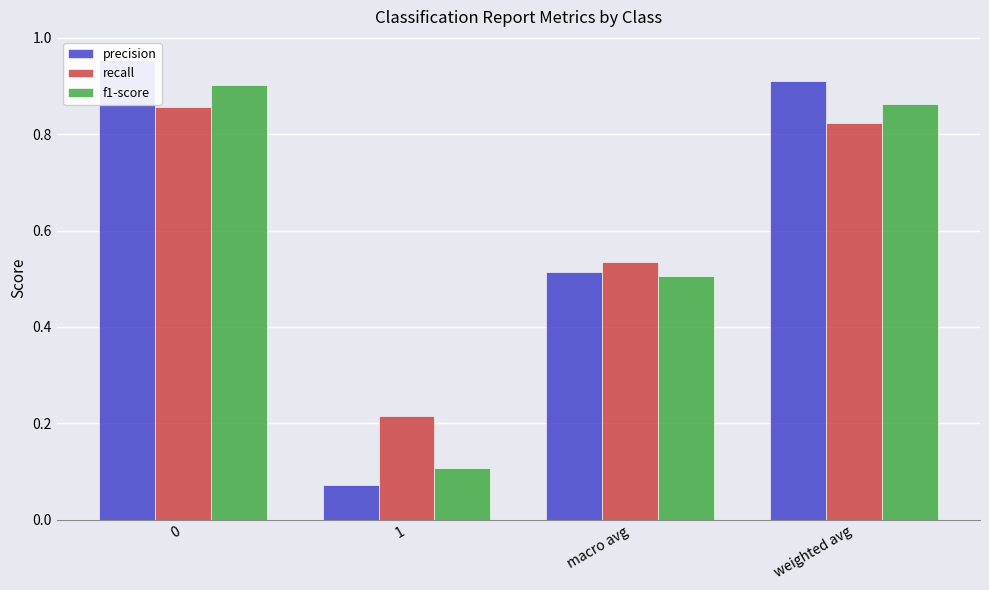

Which series has the largest total across all categories?

precision